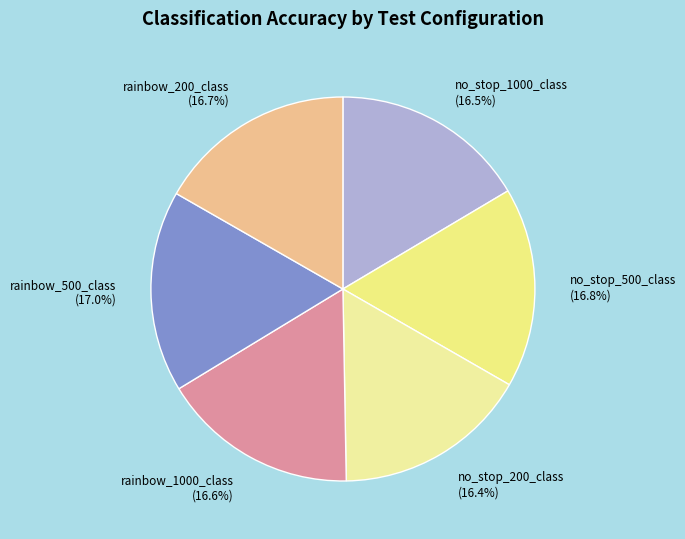

What portion of the pie excludes no_stop_1000_class?

83.5%